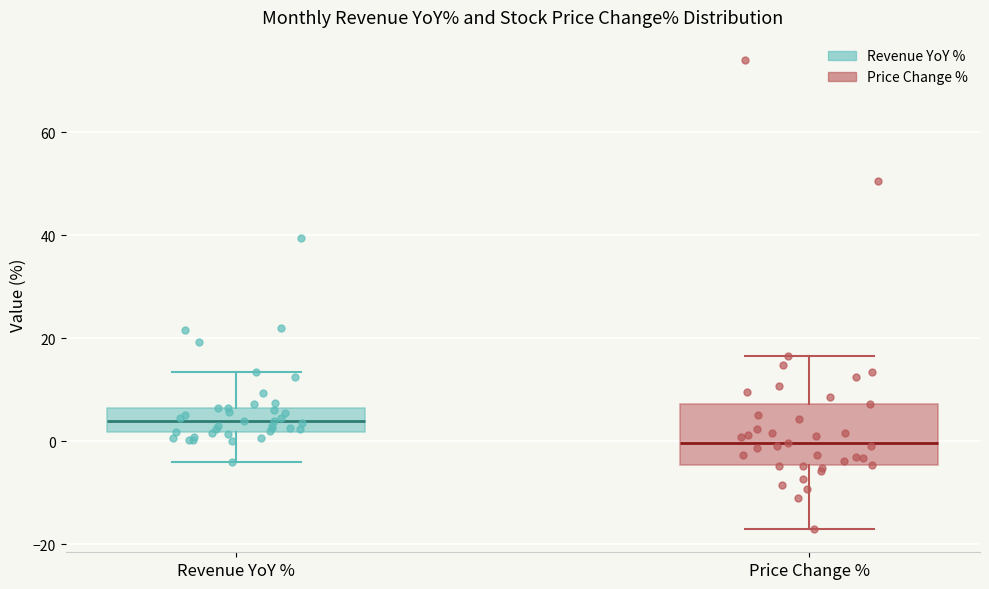

Reading left to right, read every box against the y-axis: the position of its median line, the range the box covers, and the ends of its whiskers. The values are not printed on the chart, so give them approximately, as read against the axis.

Revenue YoY %: median 4, box 2 to 6, whiskers -4 to 14
Price Change %: median 0, box -4 to 8, whiskers -16 to 16